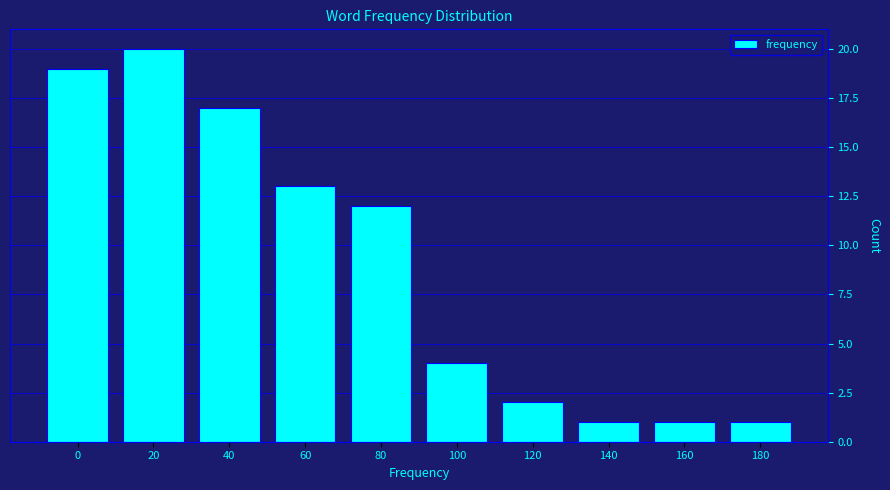

Reading left to right, extract all data points from this chart.

0=19	20=20	40=17	60=13	80=12	100=4	120=2	140=1	160=1	180=1